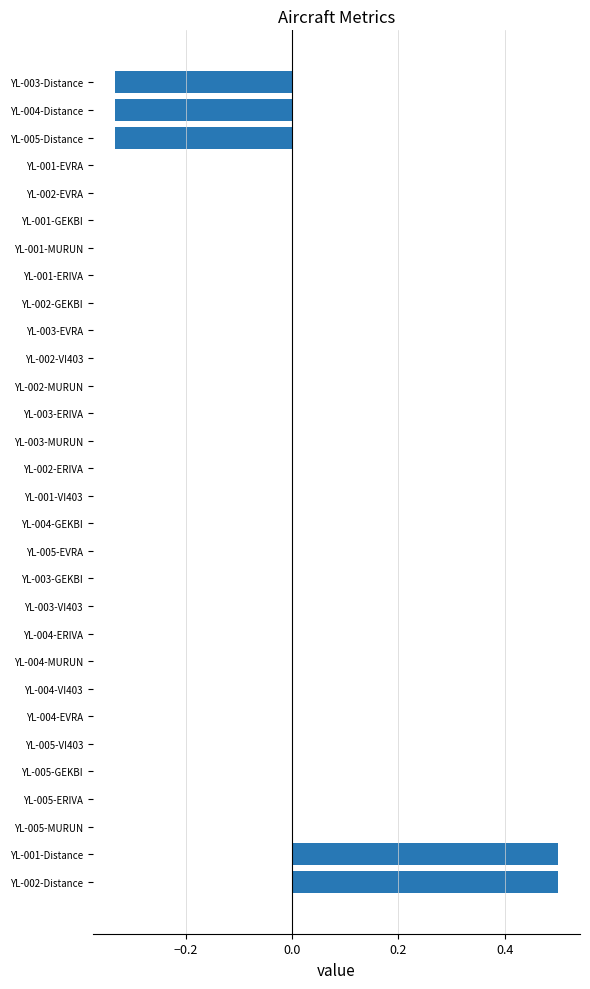

How many series are shown in this chart?

1